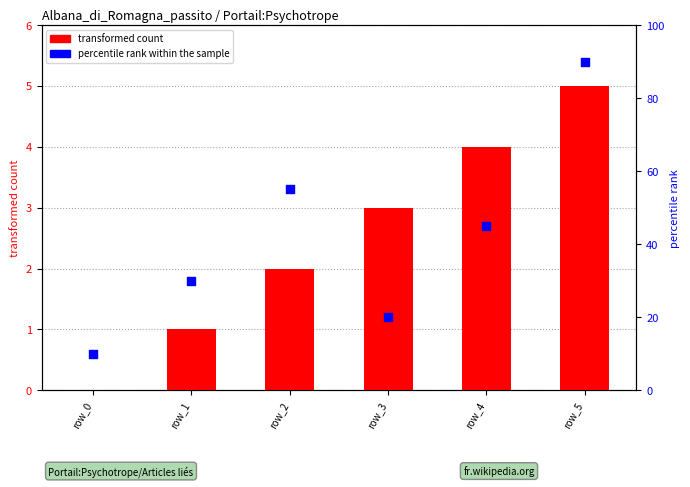

What is the total value across all series at row_4?

49